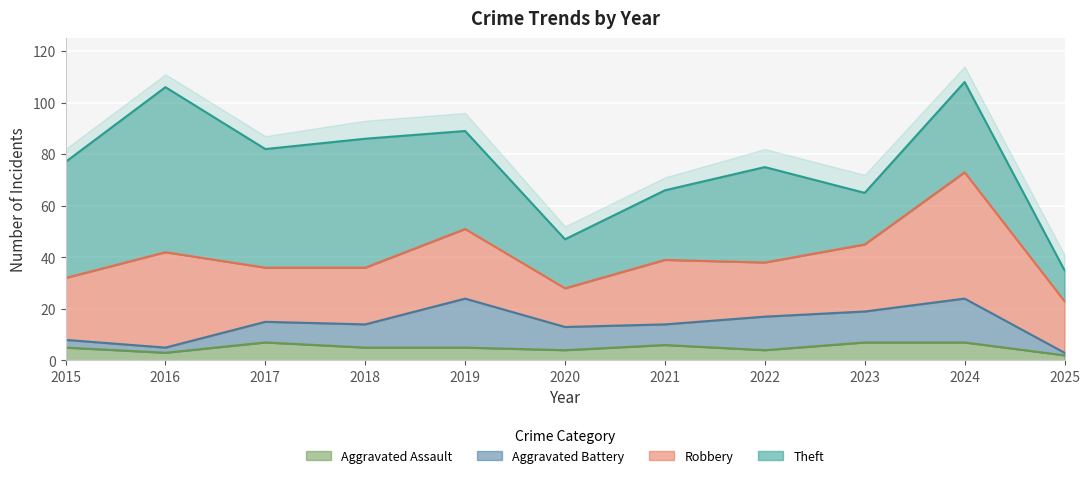

What is the lowest value of the Total series?

36